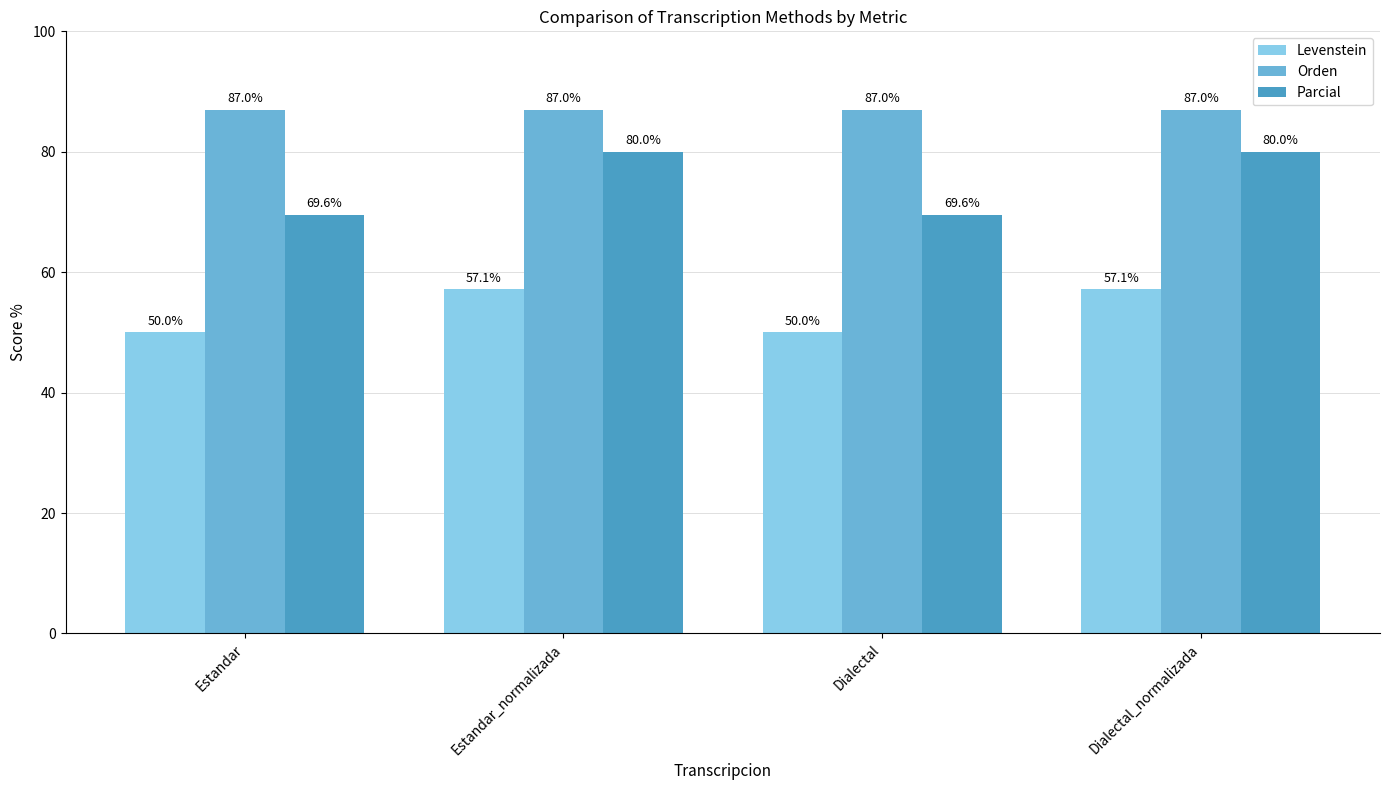

The Levenstein series shows 99.6 at Estandar_normalizada. True or false?

False